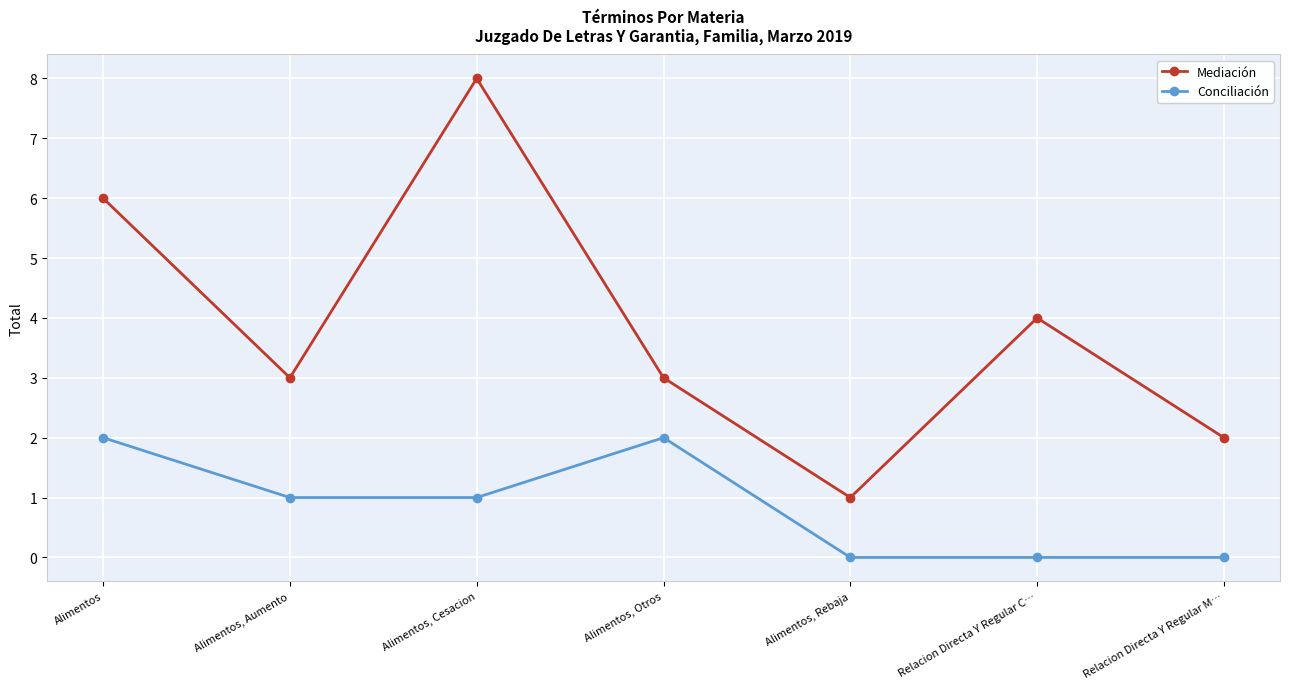

What is the sum of all Mediación values?

27